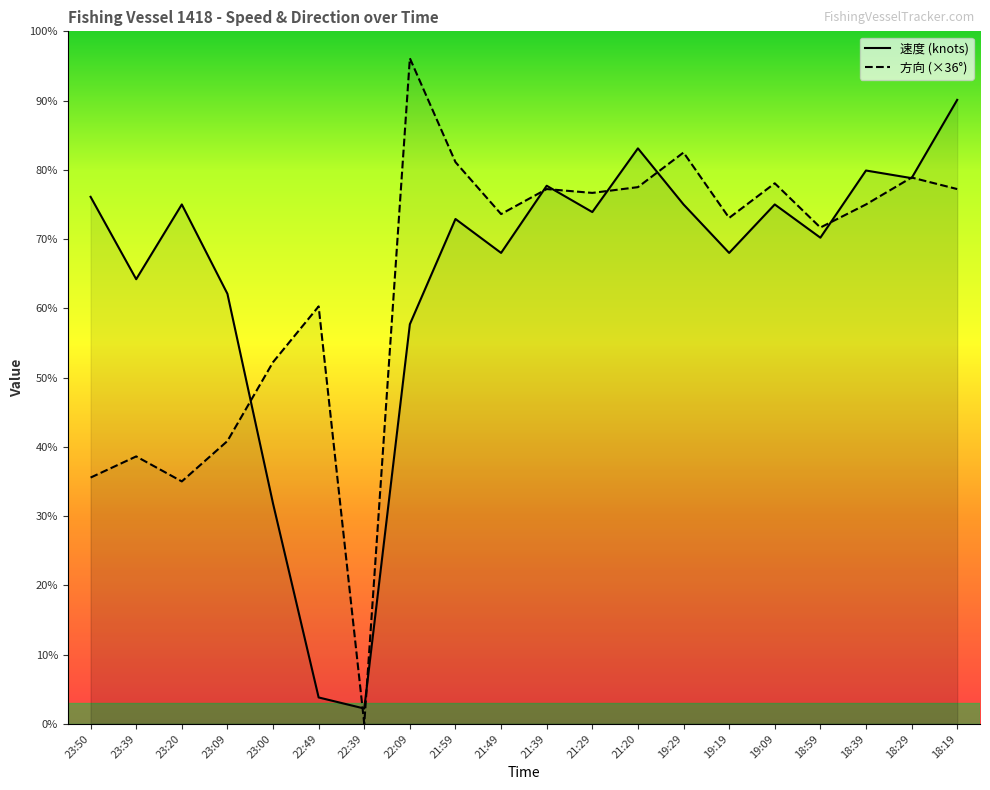

What is the difference between the maximum and minimum values in the 方向 series?

9.6